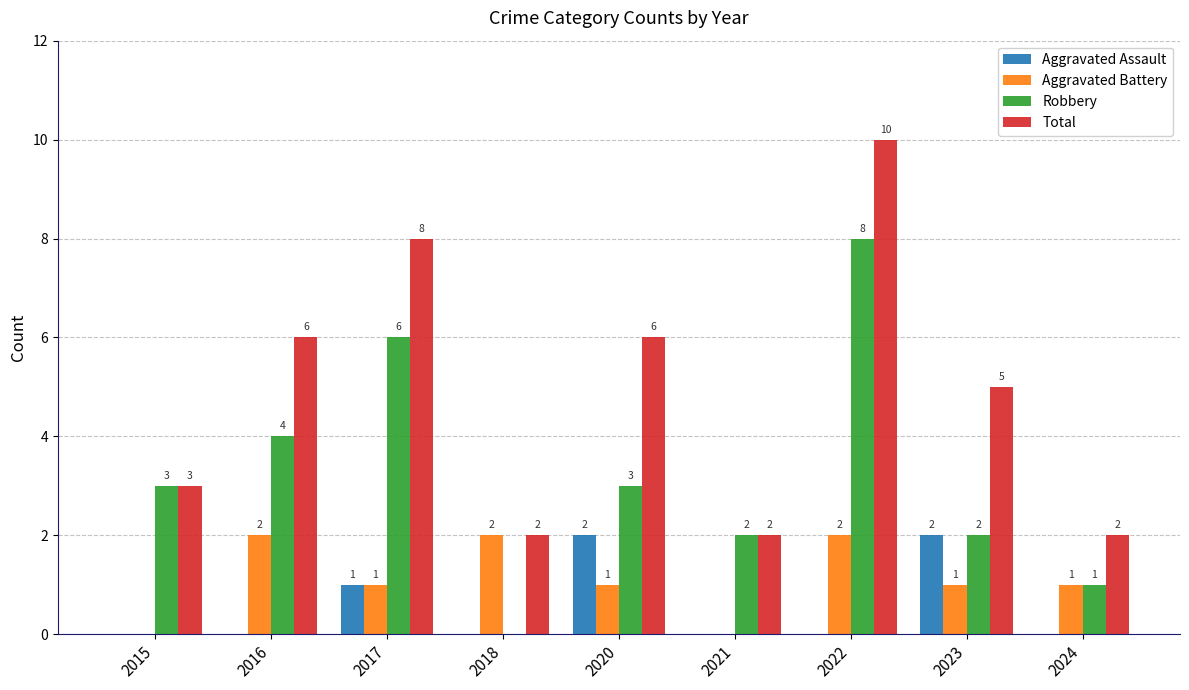

Are the bars horizontal?

No